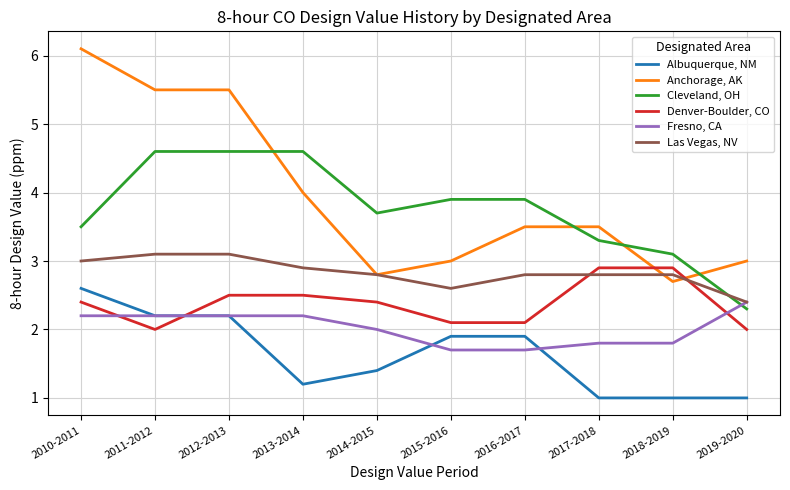

At how many categories does at least one series exceed 5?

3